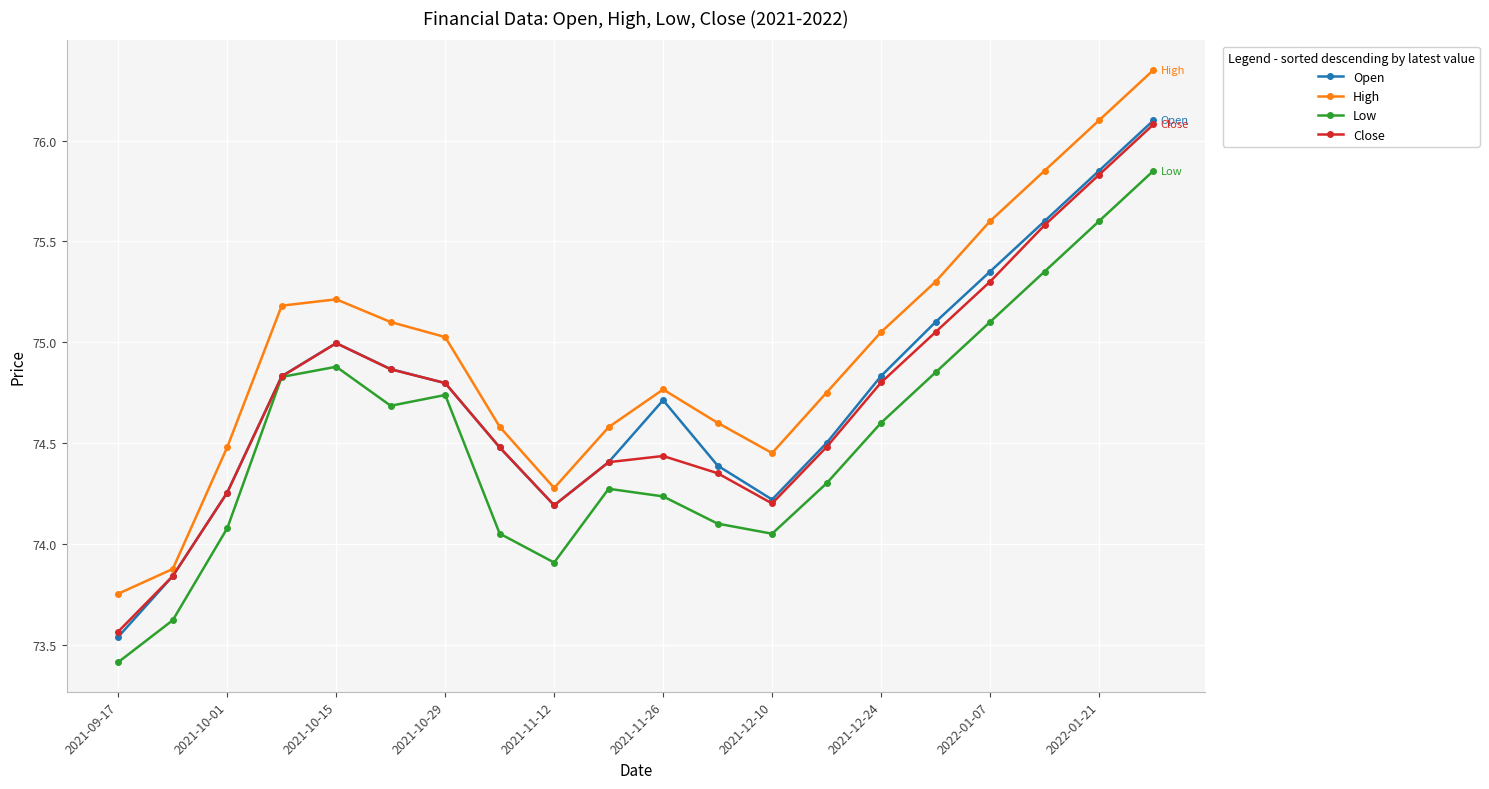

What is the value of the Open point at the 20th from the left?

76.1